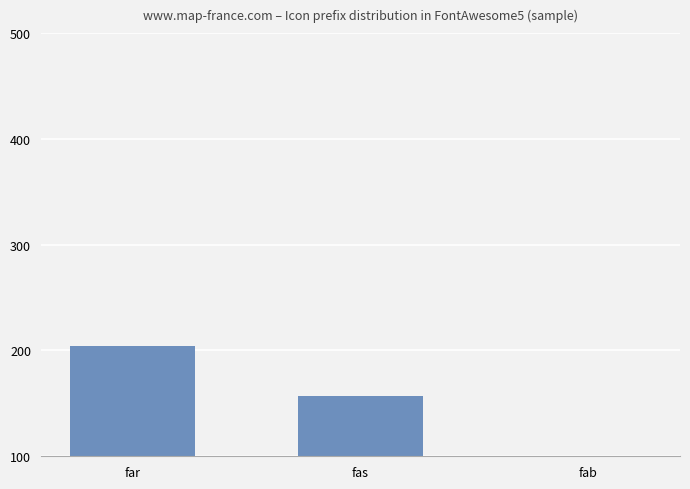

How many values are between 100 and 204?

3